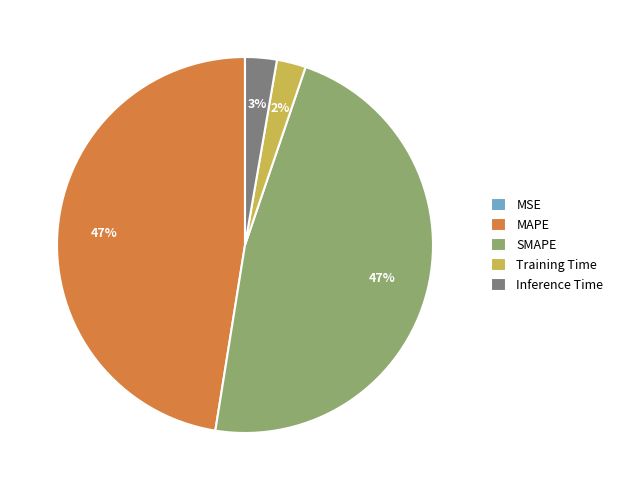

To the nearest percent, what is the combined percentage of SMAPE and MAPE?

95%